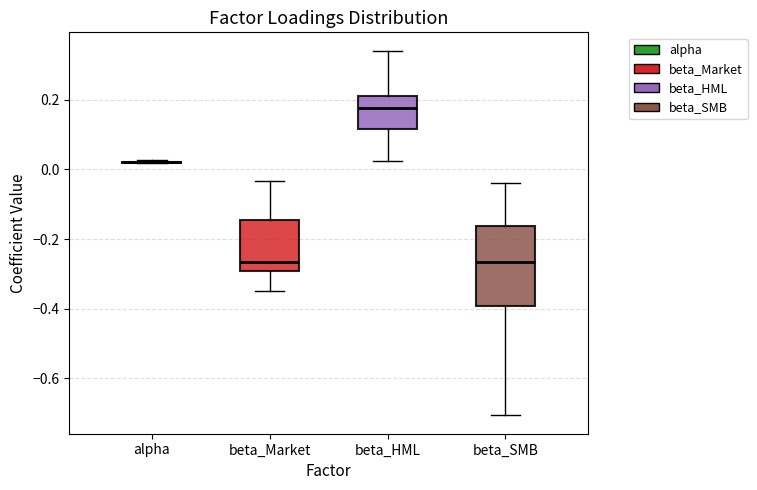

Reading left to right, transcribe this box plot: for each box, give where its median line is, the range the box spans, and where its two whiskers end, as read against the y-axis. The values are not printed on the chart, so give them approximately, as read against the axis.

alpha: box collapsed to a line at 0.02, whiskers 0.02 to 0.02
beta_Market: median -0.26, box -0.30 to -0.14, whiskers -0.34 to -0.04
beta_HML: median 0.18, box 0.12 to 0.22, whiskers 0.02 to 0.34
beta_SMB: median -0.26, box -0.40 to -0.16, whiskers -0.70 to -0.04